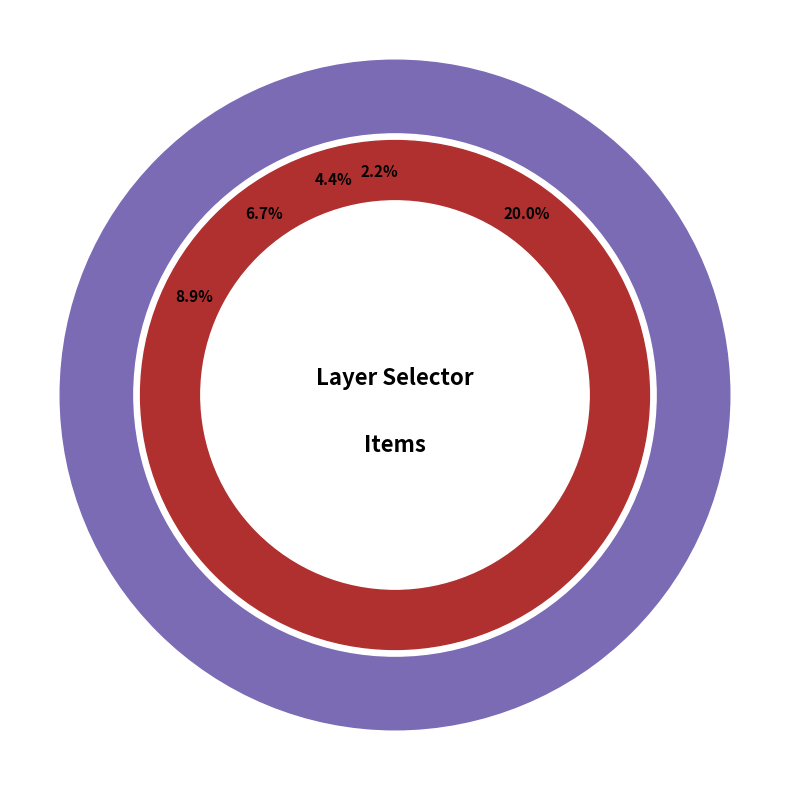

What percentage do Cameras and Road Reports together represent?

17.8%